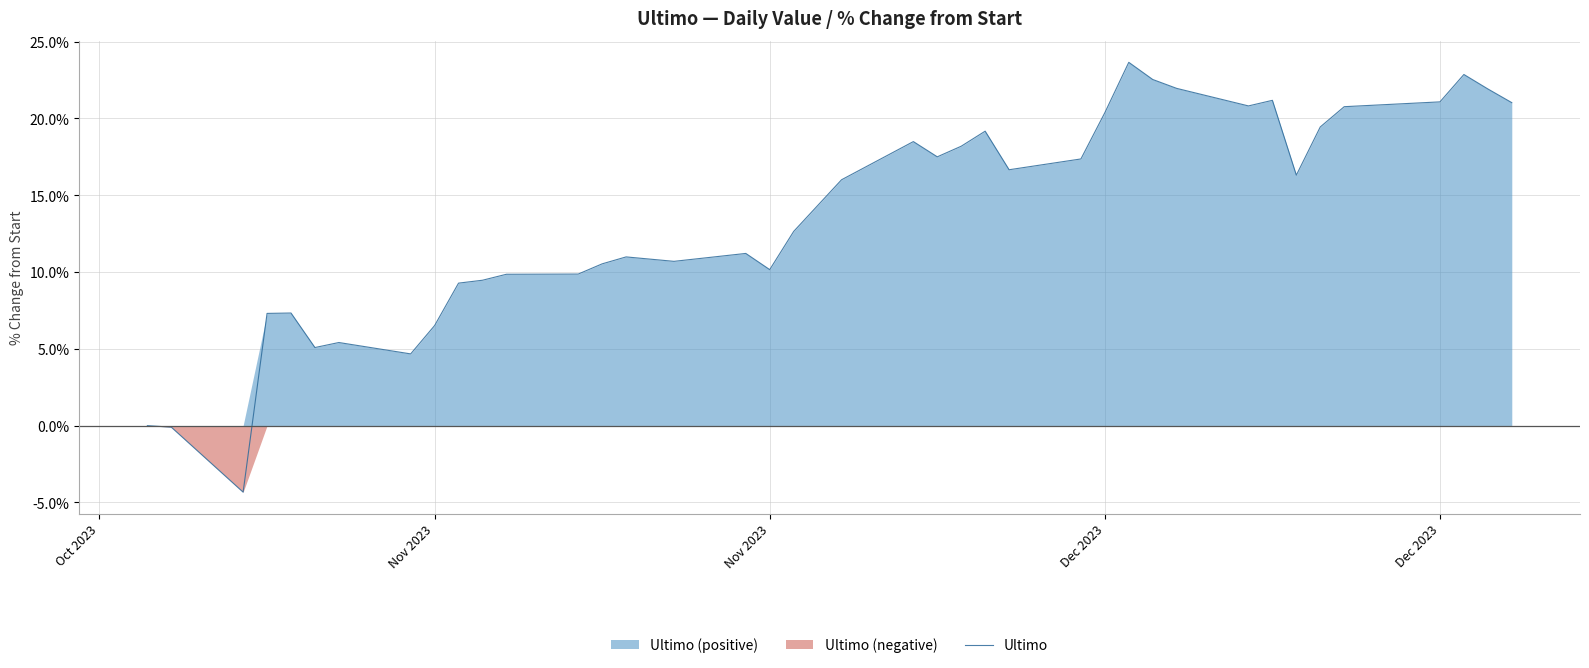

What is the value of the 13th point from the left?

9.9